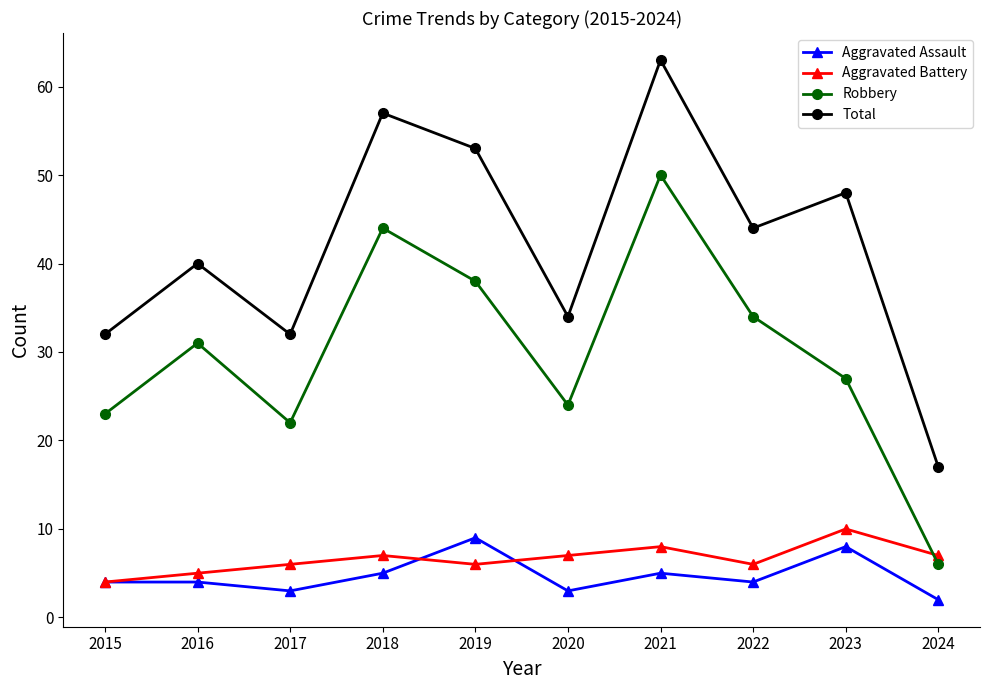

Reading right to left, transcribe all the data shown in this chart.

Aggravated Assault: 2	8	4	5	3	9	5	3	4	4
Aggravated Battery: 7	10	6	8	7	6	7	6	5	4
Robbery: 6	27	34	50	24	38	44	22	31	23
Total: 17	48	44	63	34	53	57	32	40	32